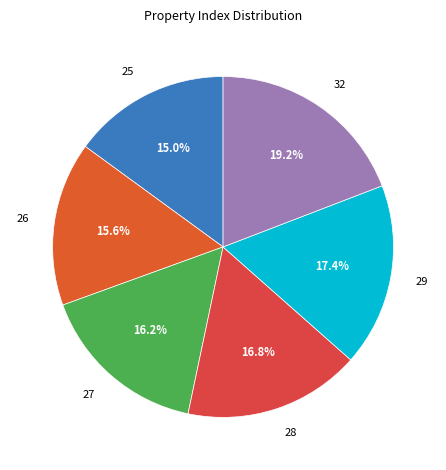

What is the total percentage of 27 and 29?

33.5%